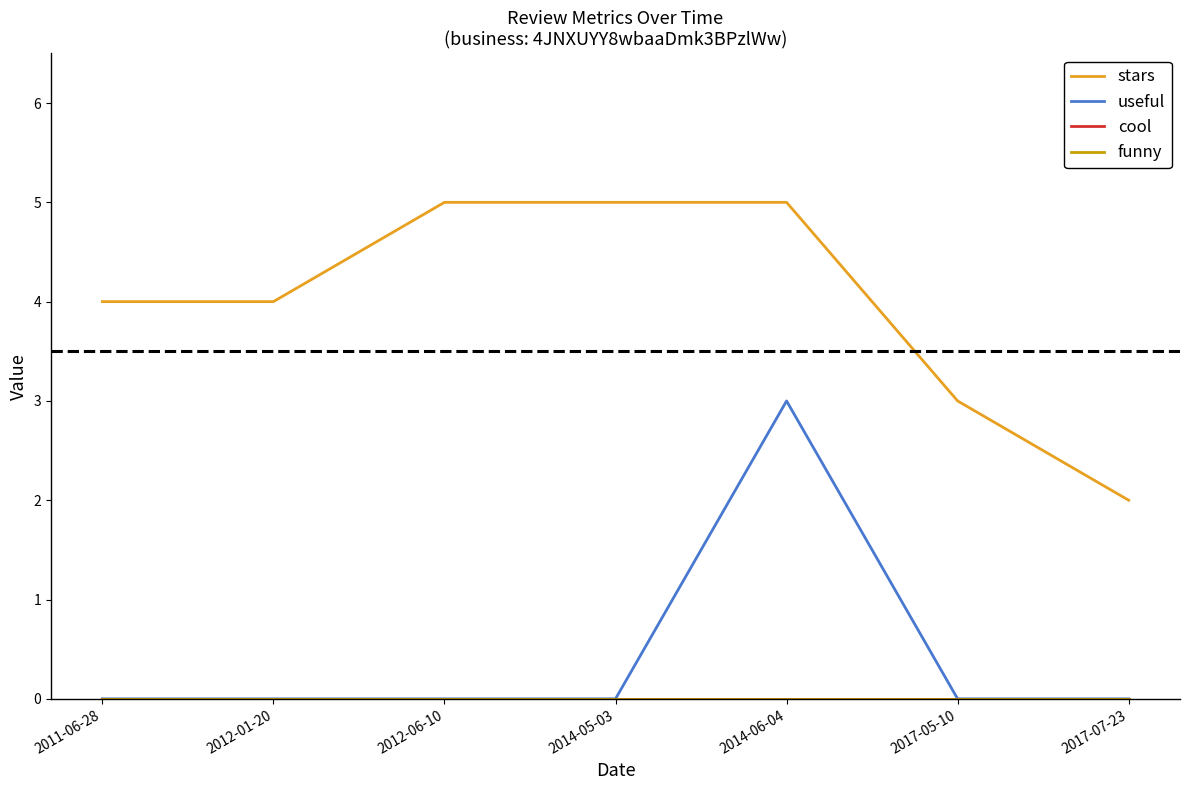

What is the difference between the highest and lowest values at 2012-01-20?

4